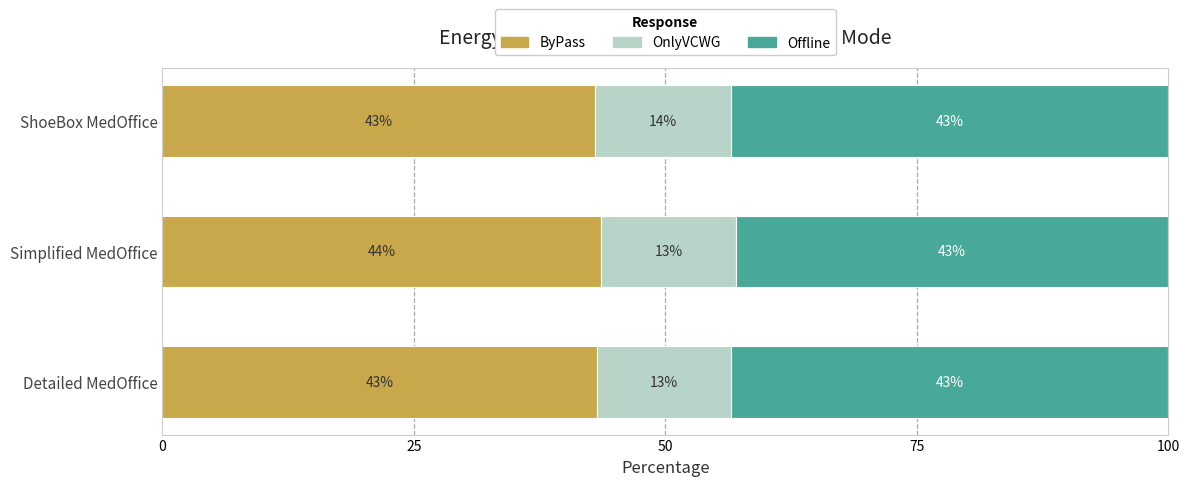

What is the total value across all series at ShoeBox MedOffice?

100.0